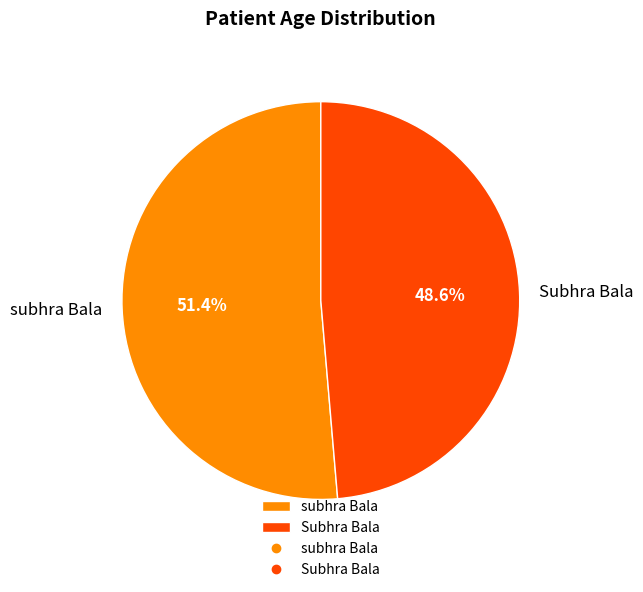

Is it true that subhra Bala is 39% of the pie?

False